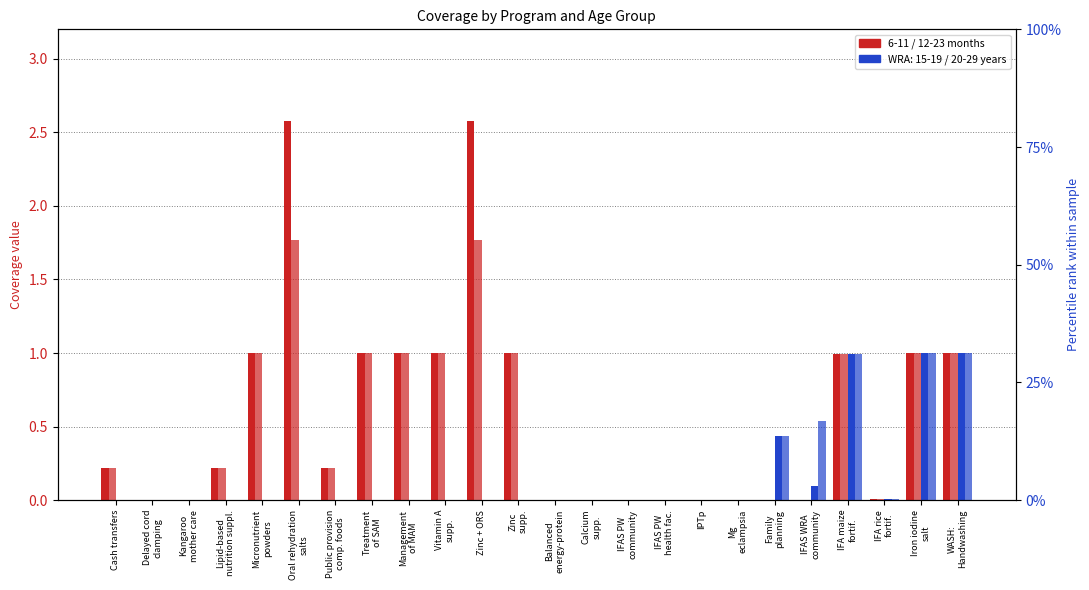

What is the spread (max minus min) of values at Oral rehydration
salts?

0.8